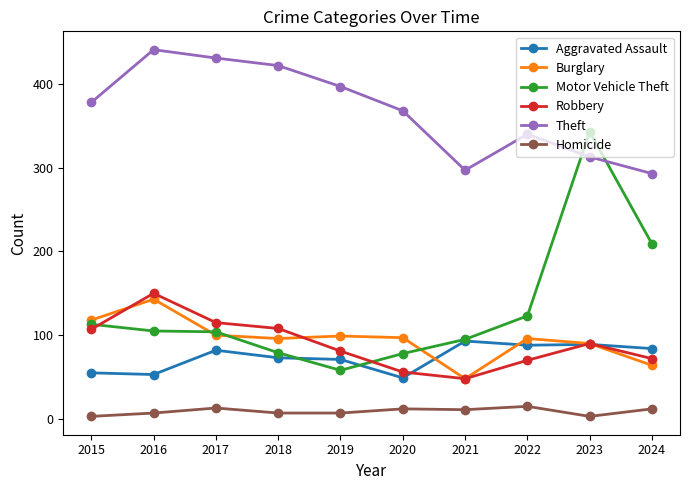

What is the total value across all series at 2016?

899